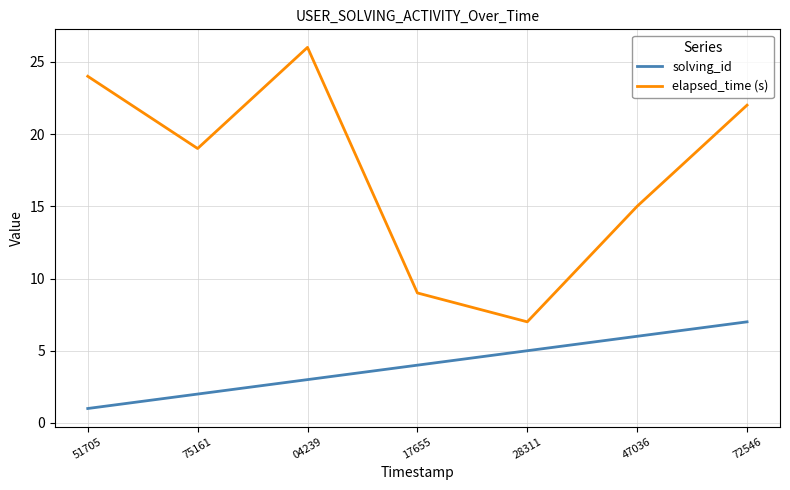

How many elapsed_time (s) values are between 9 and 24?

5